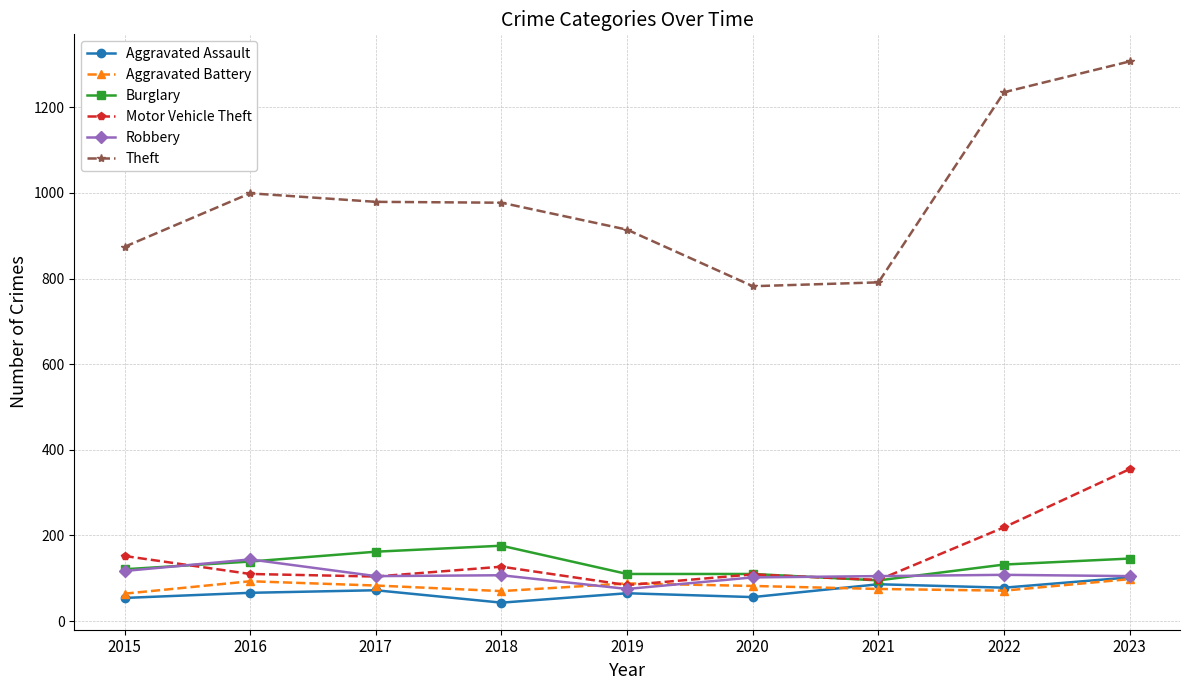

Which category has the highest value in the Theft series?

2023